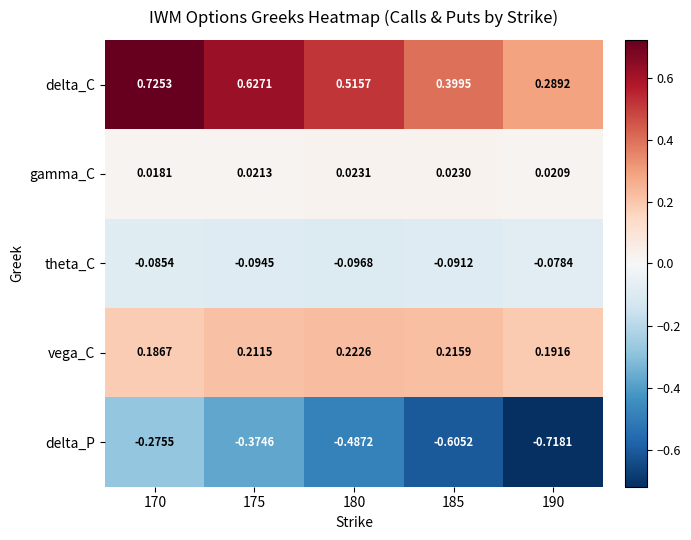

At which category is the sum across all series the highest?

170